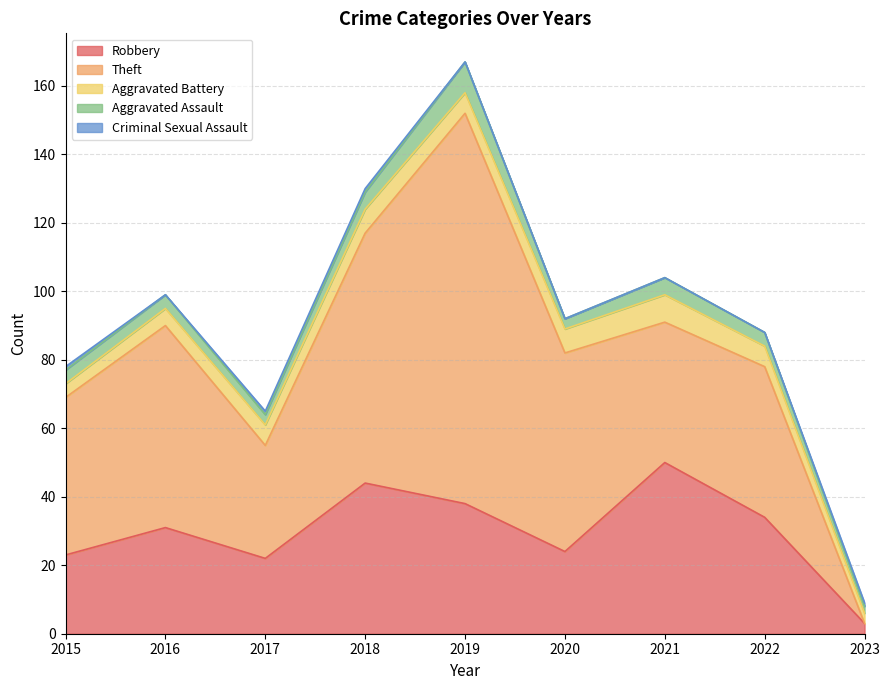

What value does the Aggravated Battery series have at 2023?

3